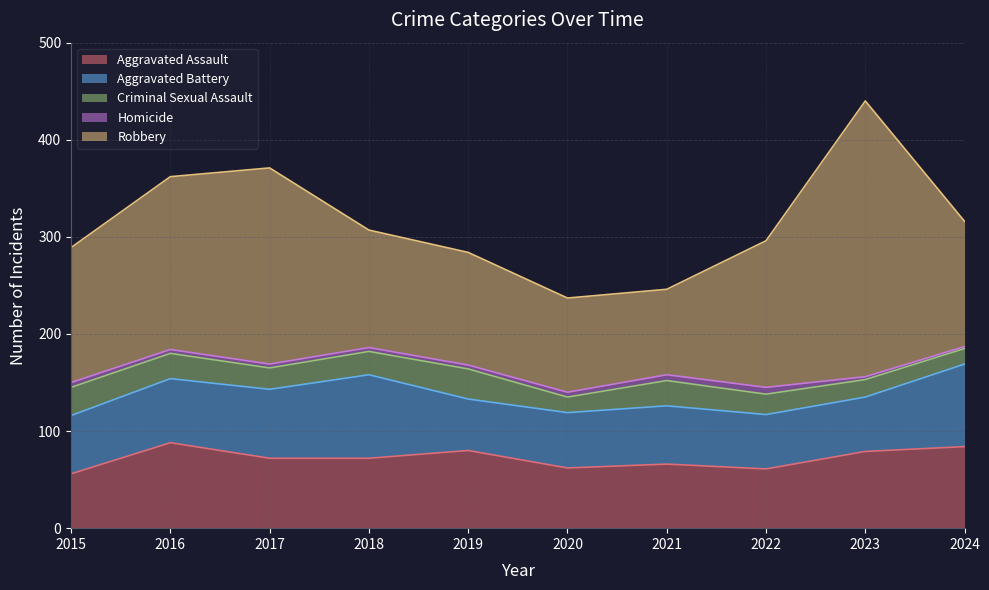

What is the sum of all Robbery values?

1505